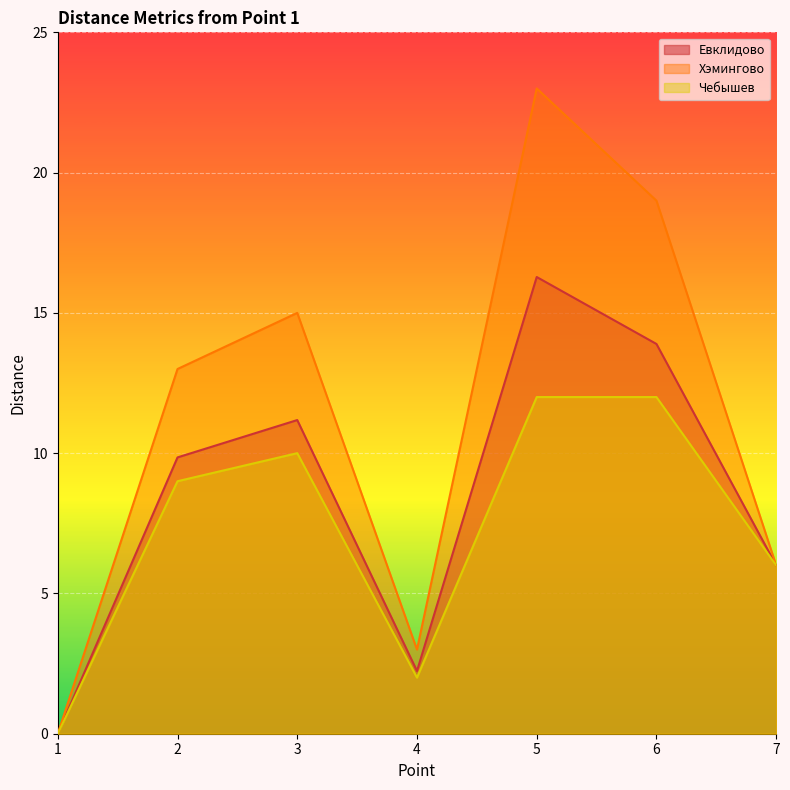

The Хэмингово series shows 15.0 at 3. True or false?

True